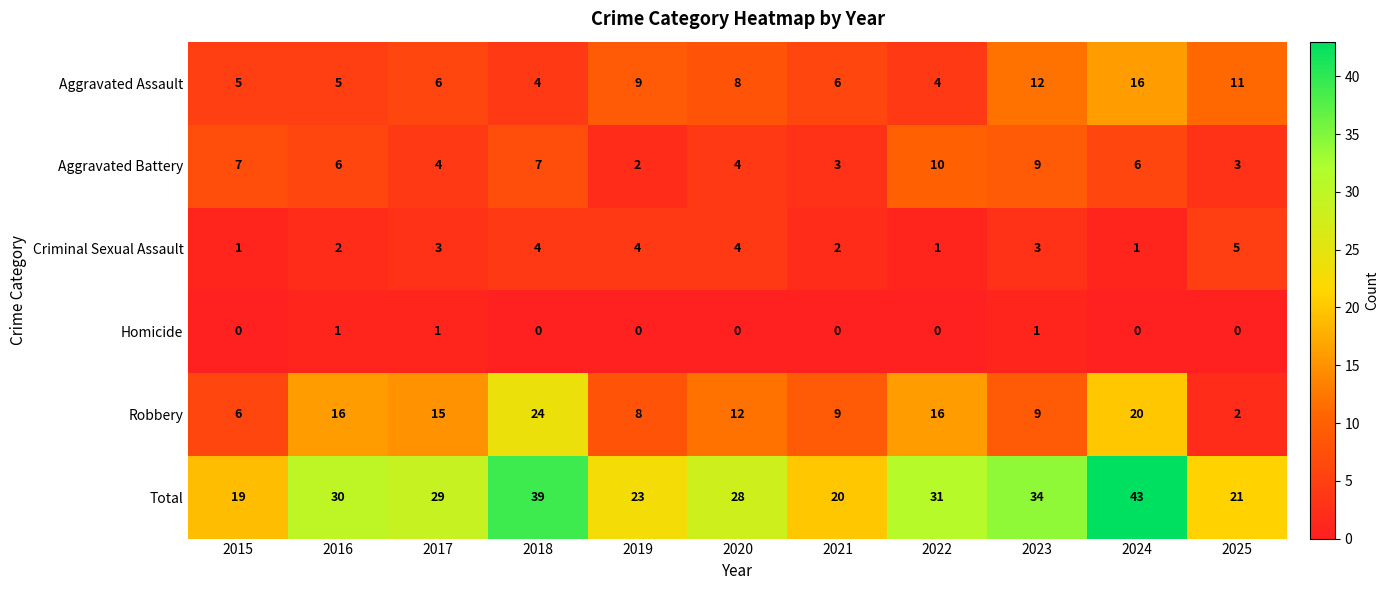

Rank the series by their maximum value, from lowest to highest.

Homicide, Criminal Sexual Assault, Aggravated Battery, Aggravated Assault, Robbery, Total